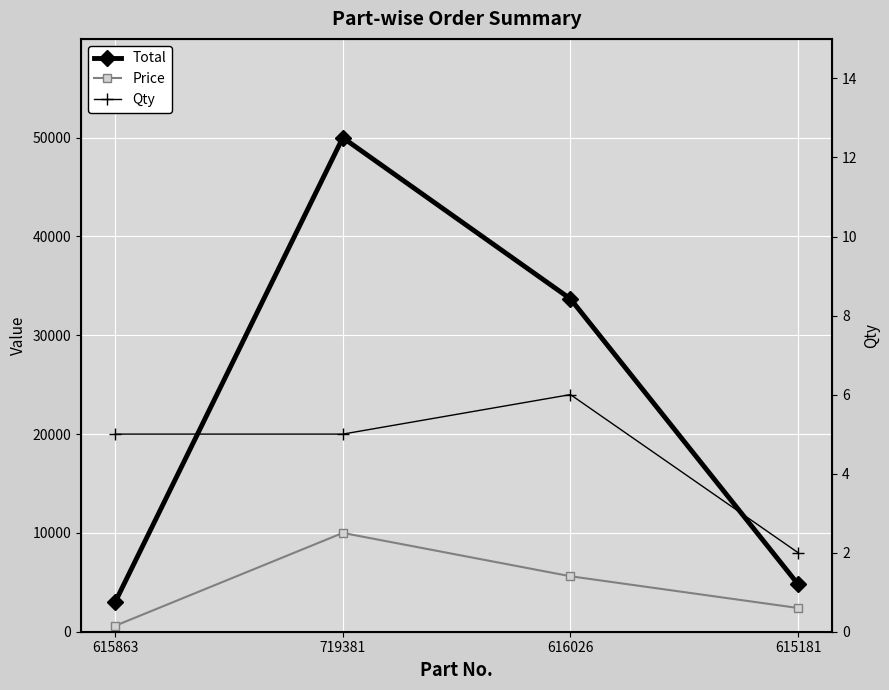

List the labels in order of Qty value, smallest first.

615181, 615863, 719381, 616026